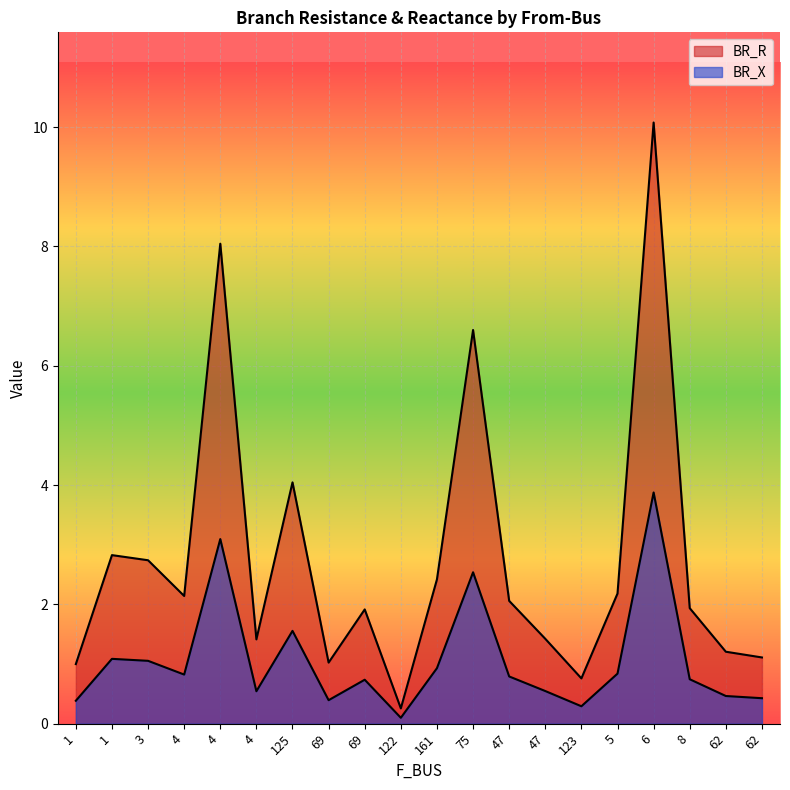

Rank the categories by BR_X value from lowest to highest.

122, 123, 1, 69, 62, 62, 4, 47, 69, 8, 47, 4, 5, 161, 3, 1, 125, 75, 4, 6